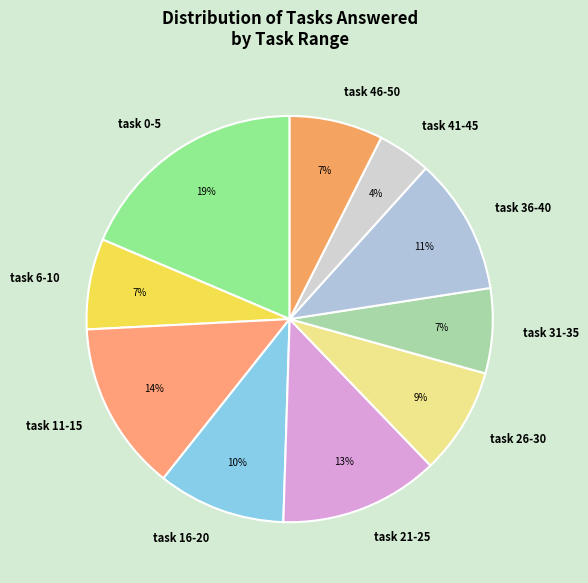

Is there any slice that represents more than half of the pie?

No